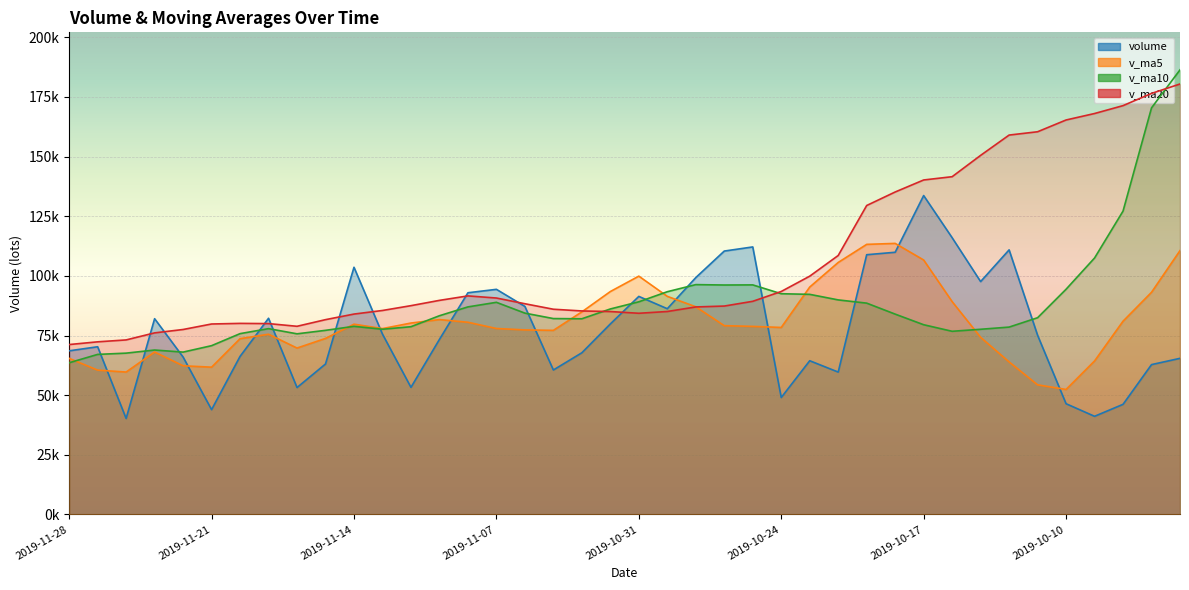

The v_ma10 series shows 26167.5 at 2019-10-16. True or false?

False